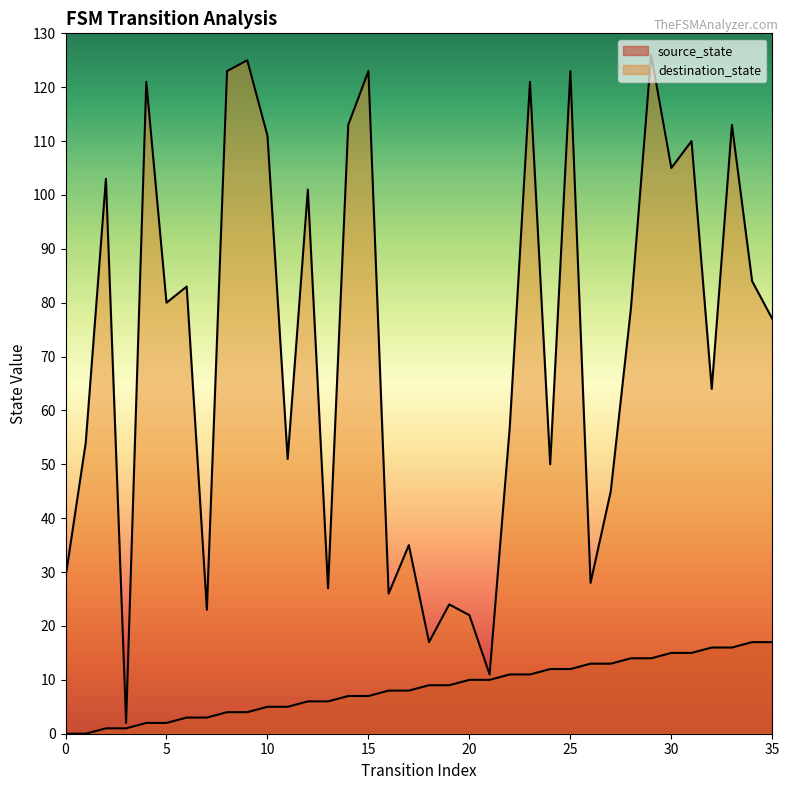

What is the average value of the source_state series?

8